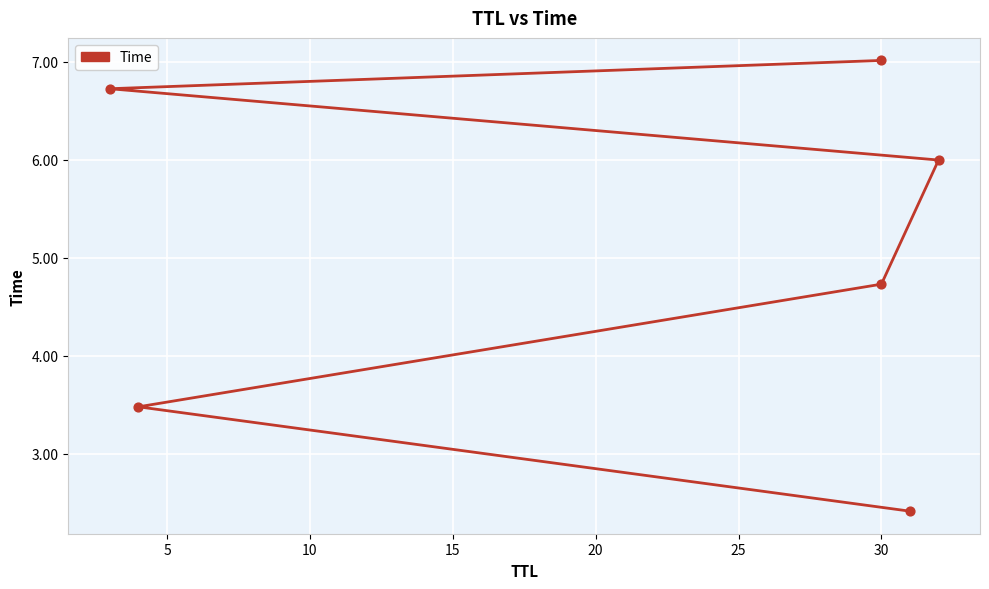

Between 25 and 20, which is larger?

25